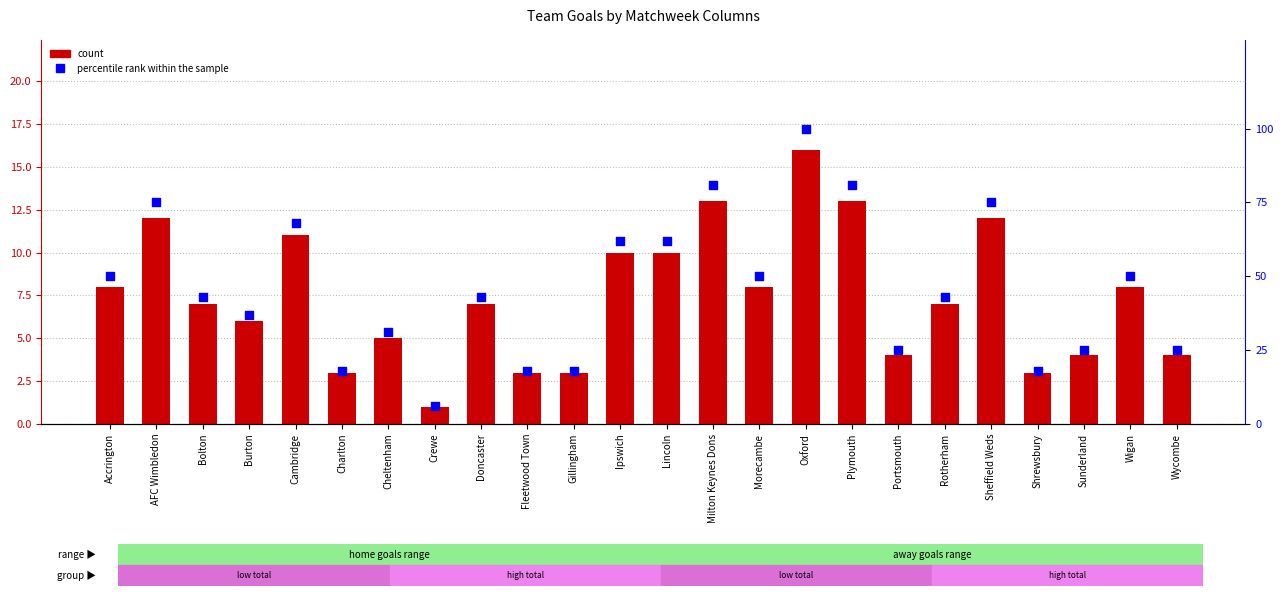

What are all the series names shown in the legend?

count, percentile rank within the sample